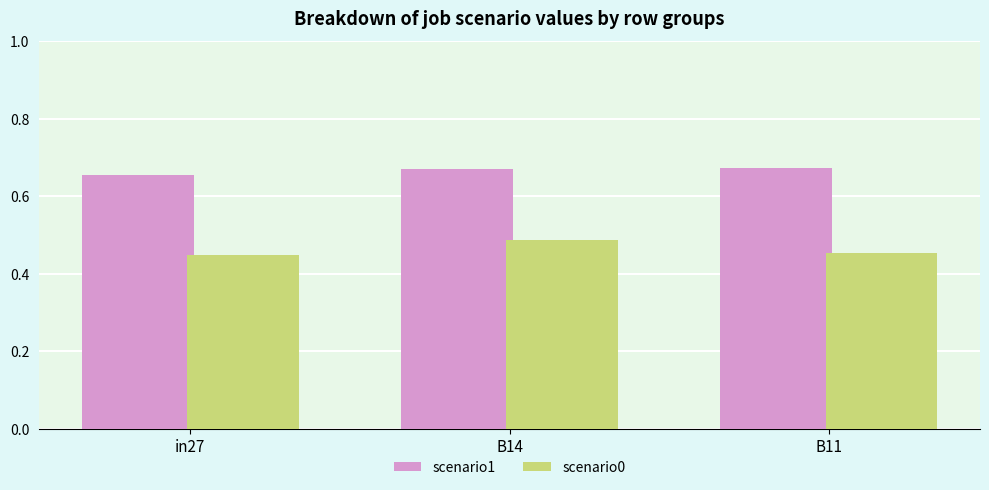

At B14, list the series in order from largest to smallest.

scenario1, scenario0